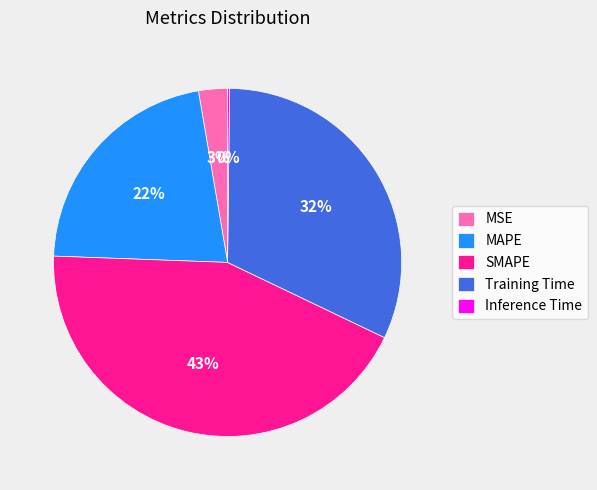

To the nearest percent, what is the difference between the largest and smallest slice percentages?

43%